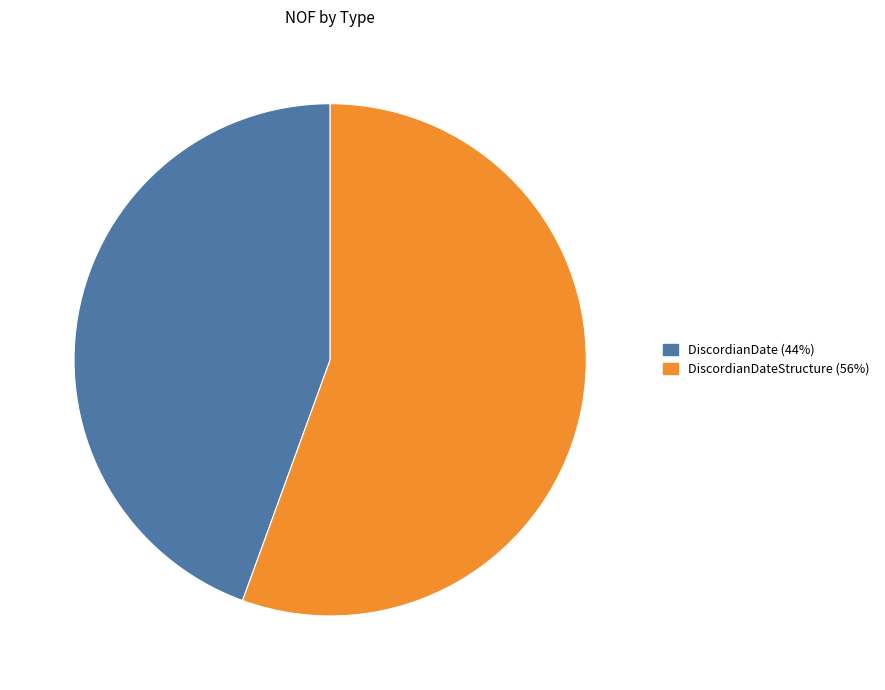

Count the number of slices in the pie.

2